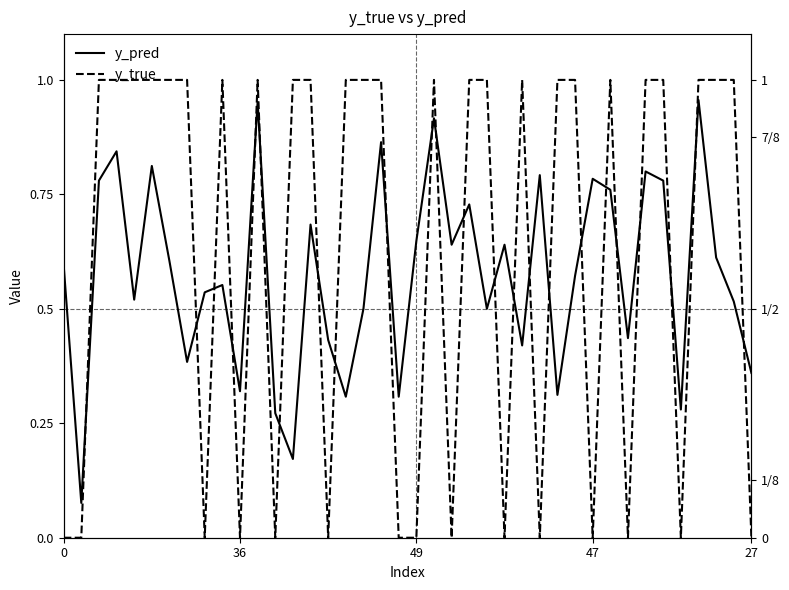

What is the spread (max minus min) of values at 23?

0.3